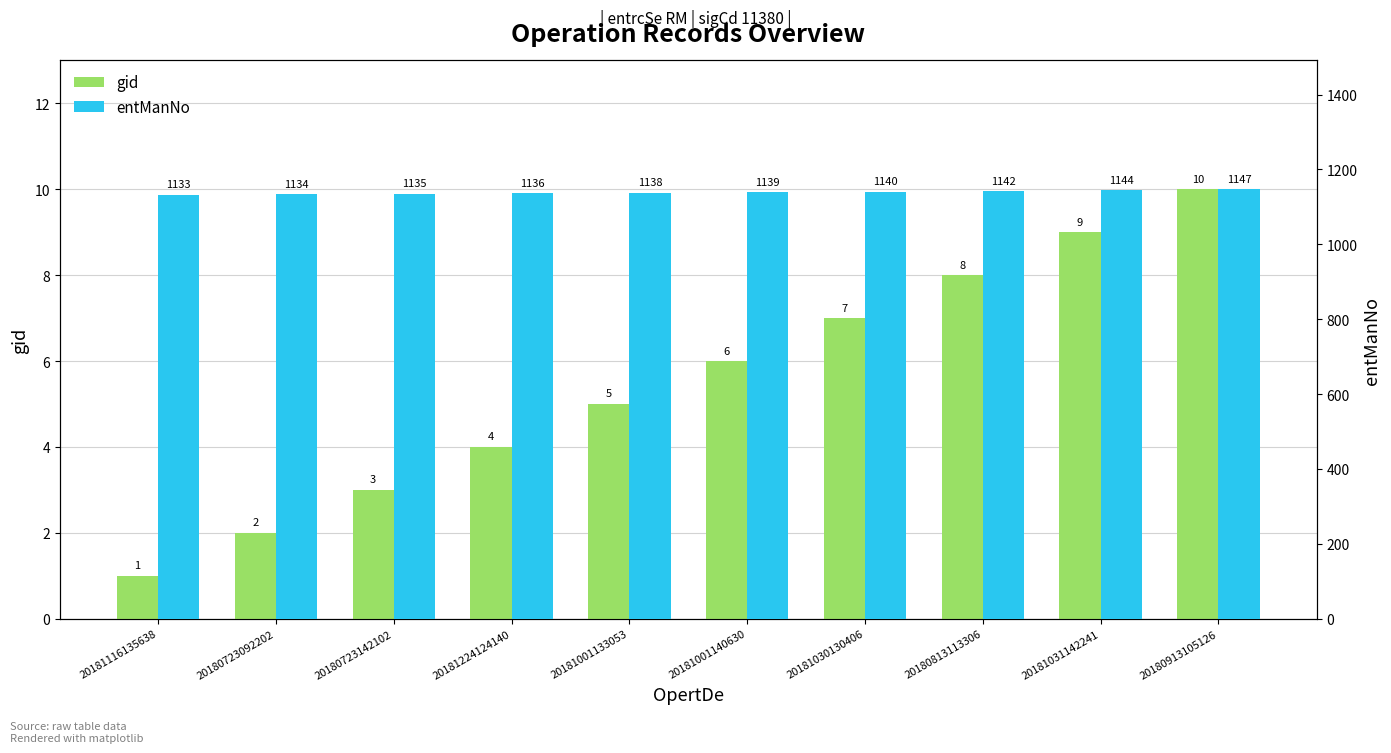

Reading left to right, list all the values displayed in this chart.

gid: 20181116135638=1	20180723092202=2	20180723142102=3	20181224124140=4	20181001133053=5	20181001140630=6	20181030130406=7	20180813113306=8	20181031142241=9	20180913105126=10
entManNo: 20181116135638=1133	20180723092202=1134	20180723142102=1135	20181224124140=1136	20181001133053=1138	20181001140630=1139	20181030130406=1140	20180813113306=1142	20181031142241=1144	20180913105126=1147